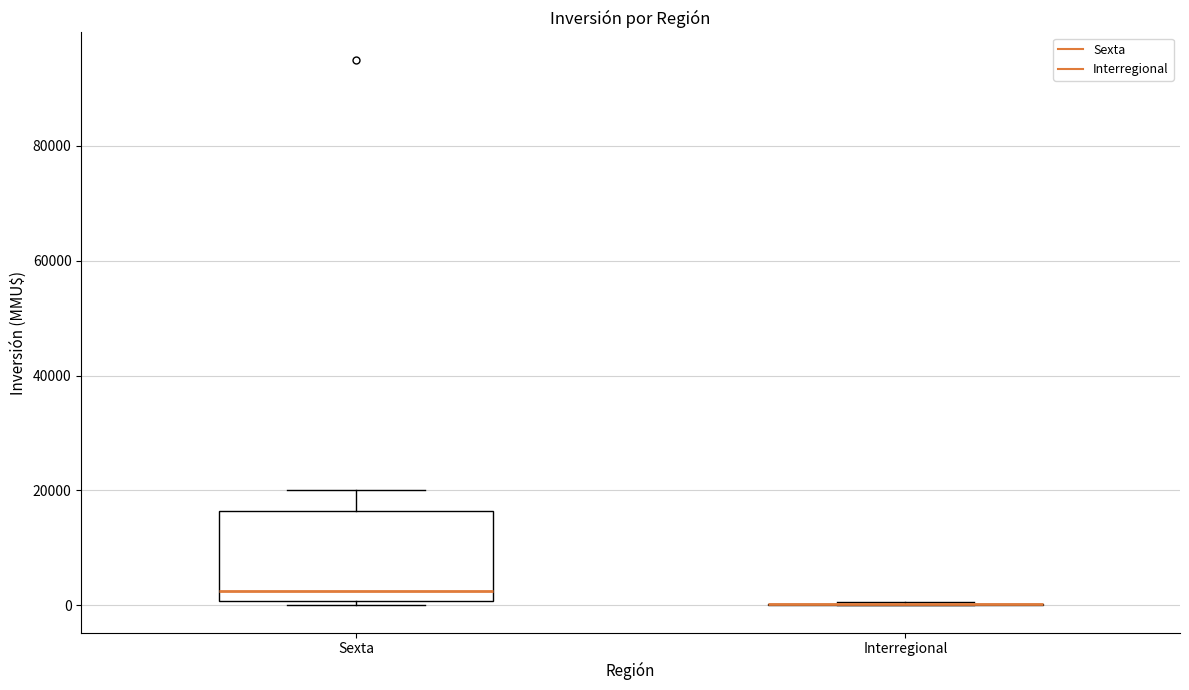

Reading left to right, read every box against the y-axis: the position of its median line, the range the box covers, and the ends of its whiskers. The values are not printed on the chart, so give them approximately, as read against the axis.

Sexta: median 2000, box 0 to 16000, whiskers 0 (just below the box's lower edge) to 20000
Interregional: box collapsed to a line at 0, whiskers 0 to 0